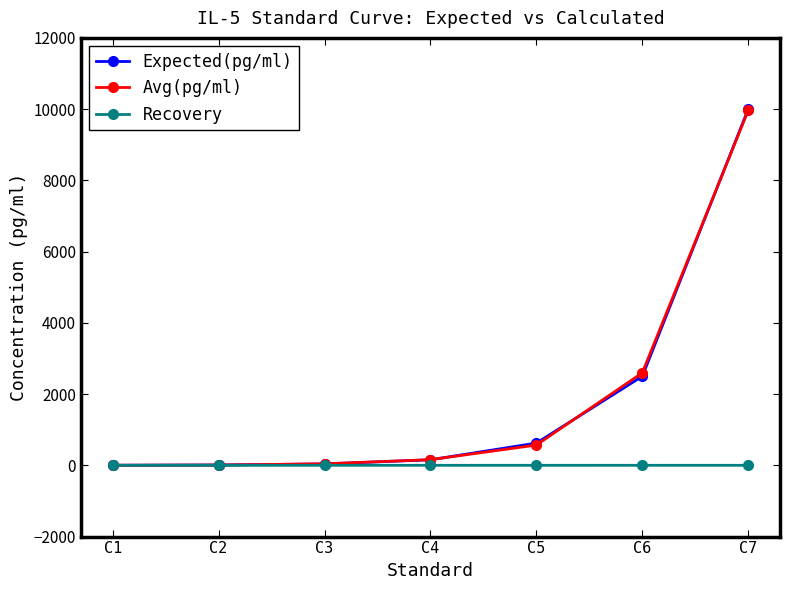

How many lines are shown in the chart?

3